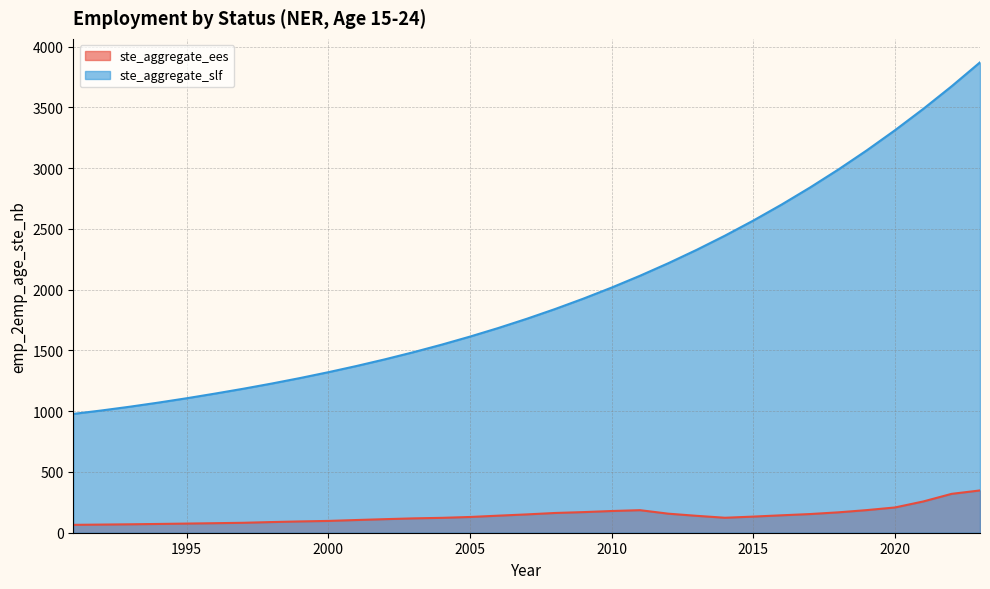

True or false: ste_aggregate_ees and ste_aggregate_slf cross at least once.

False